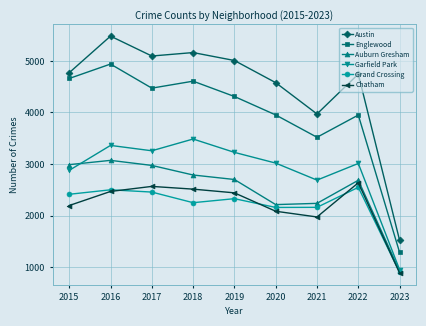

True or false: Austin has more than 1 points higher than both neighbors.

True